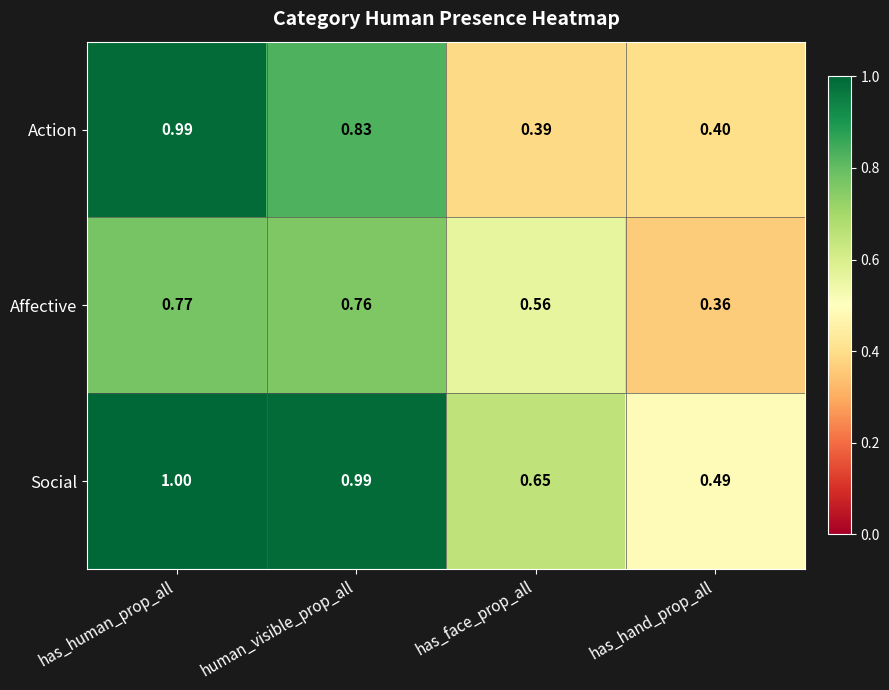

Between has_face_prop_all and has_hand_prop_all, which series saw the biggest shift?

Affective